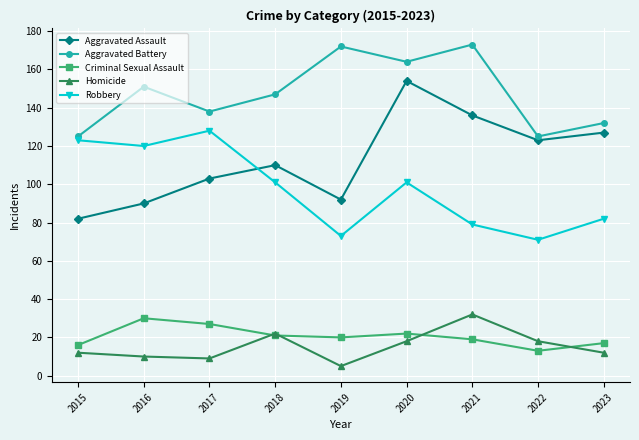

What is the difference between the maximum and minimum values in the Aggravated Battery series?

48